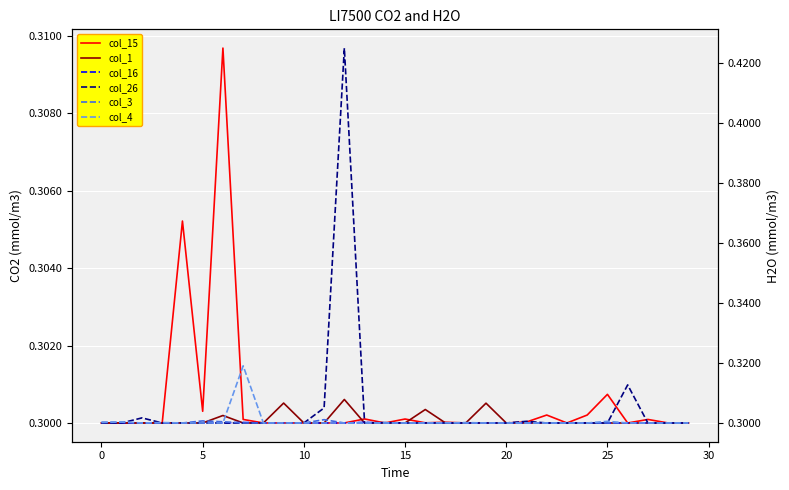

The value of col_1 at 13 is 0.3. True or false?

True